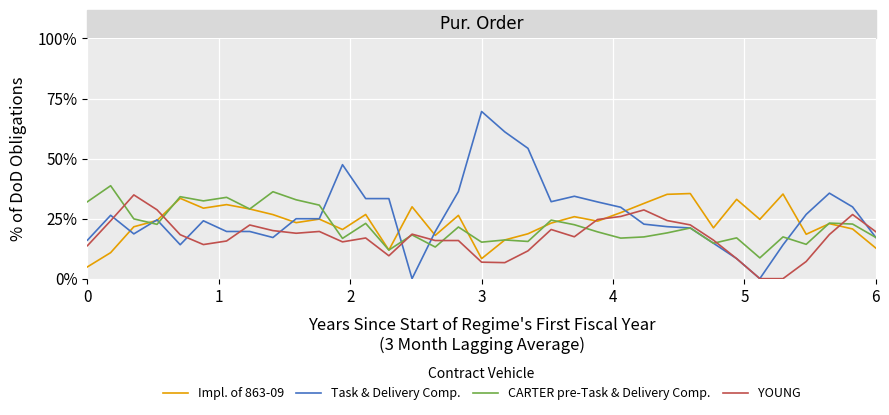

How many interior local peaks does the Impl. of 863-09 series have?

11